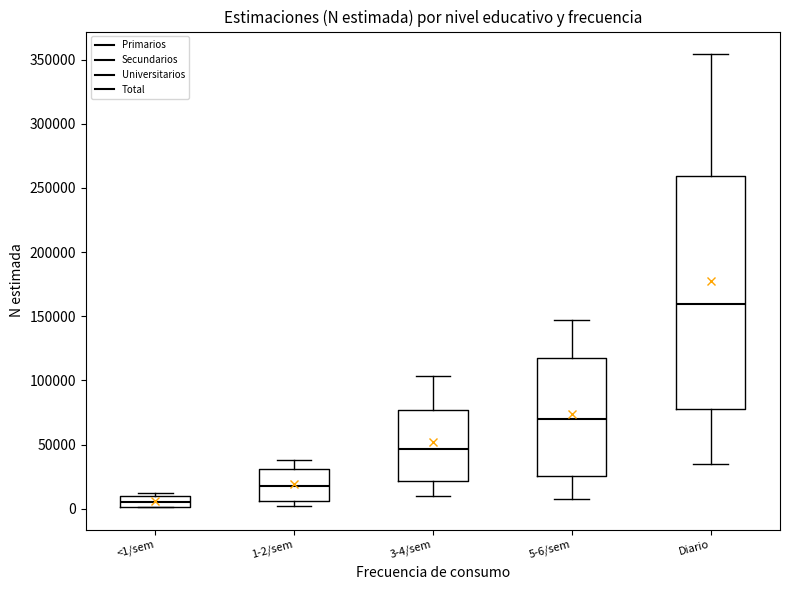

Which box's median line is the lowest?

<1/sem